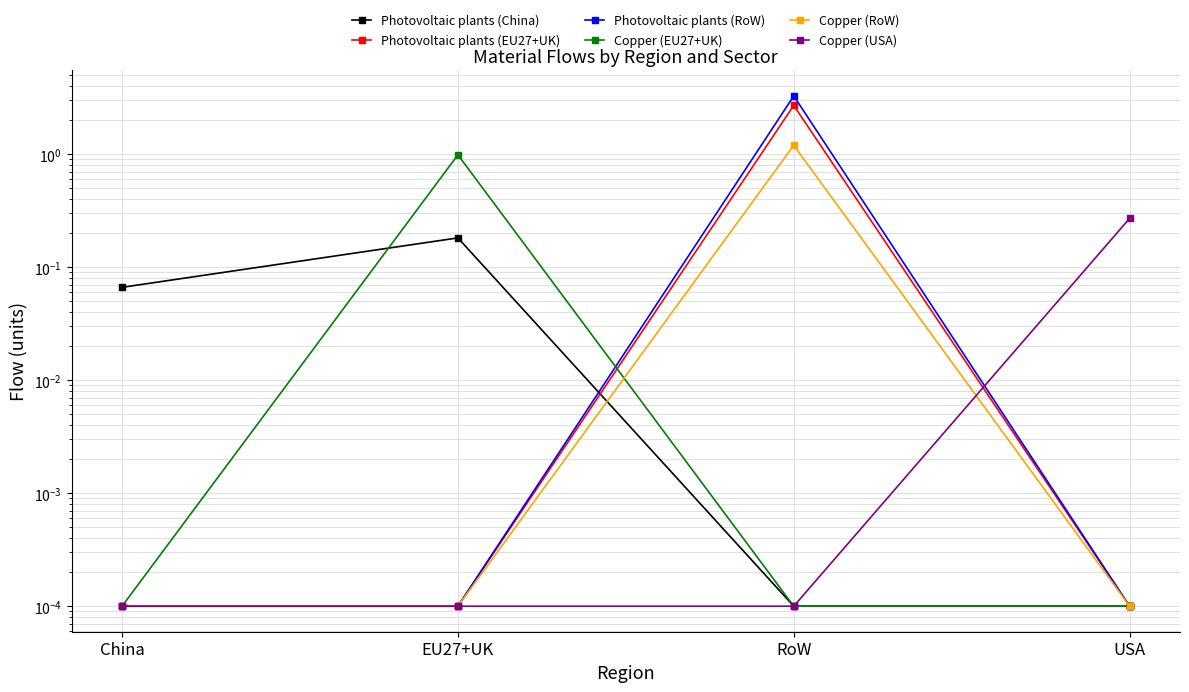

What are all the series names shown in the legend?

Photovoltaic plants (China), Photovoltaic plants (EU27+UK), Photovoltaic plants (RoW), Copper (EU27+UK), Copper (RoW), Copper (USA)